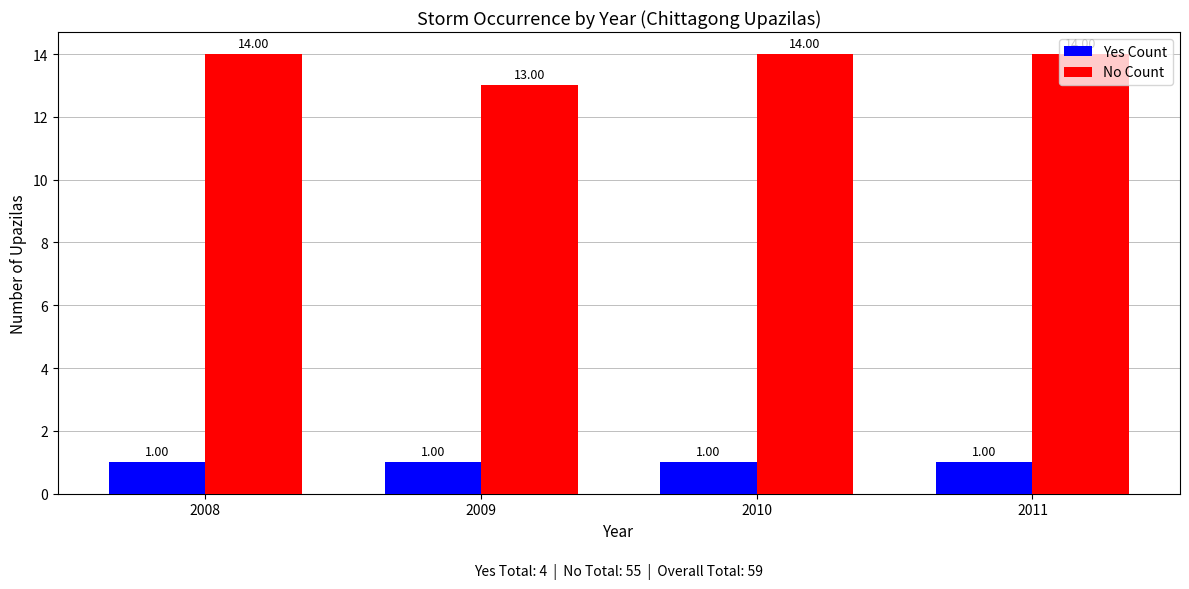

Rank the series at 2010 from highest to lowest value.

No Count, Yes Count